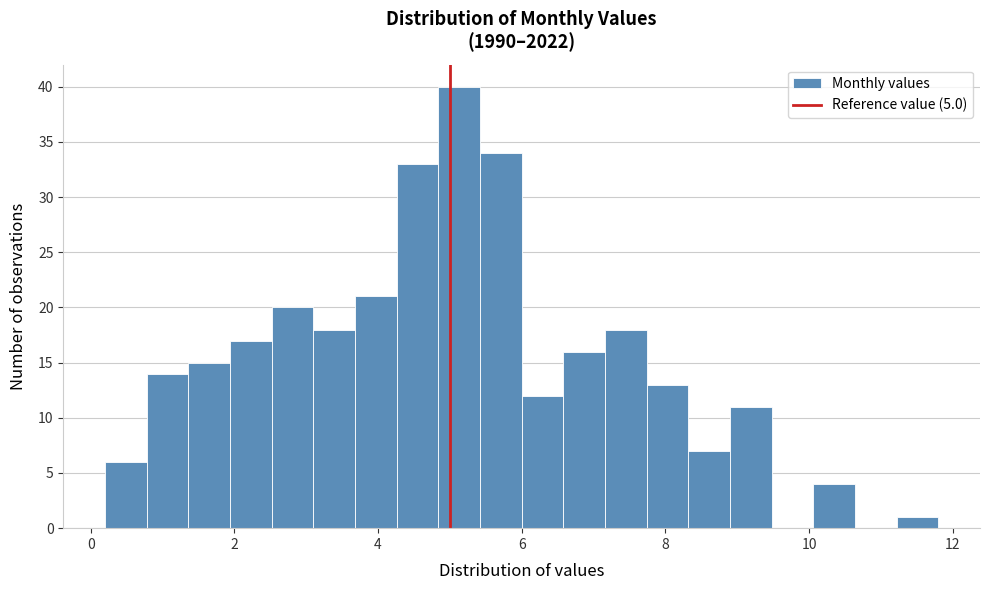

Read against the x-axis, roughly where is the centre of the tallest bar?

5.2